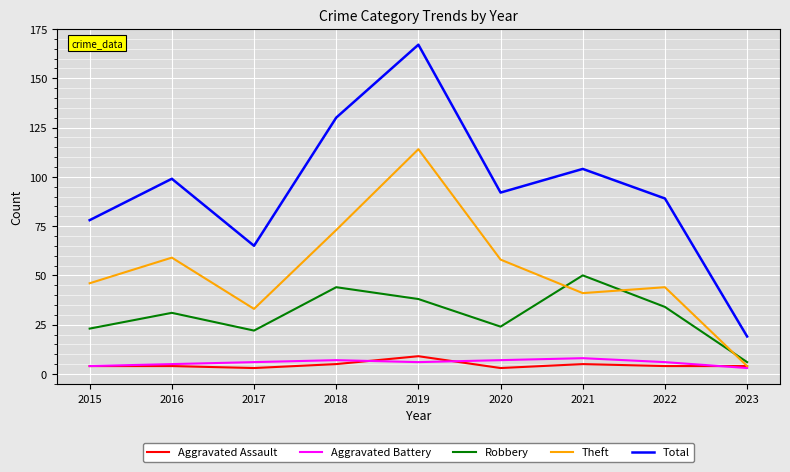

True or false: Total and Aggravated Assault cross at least once.

False